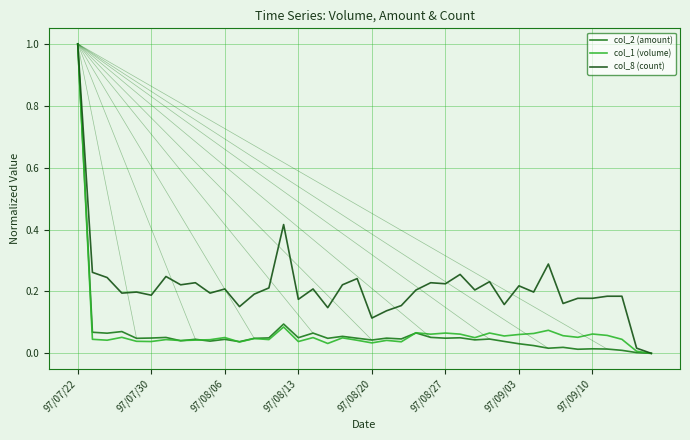

What is the highest value of the col_1 (volume) series?

1.0